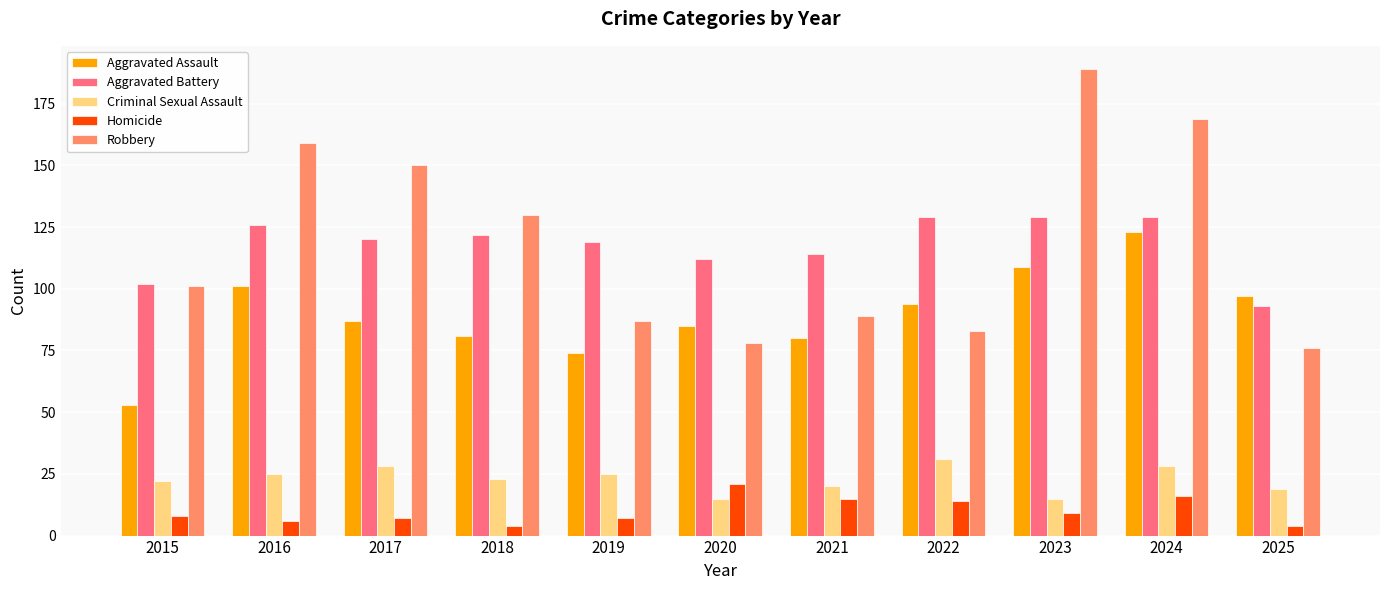

Reading left to right, transcribe all the data shown in this chart.

Aggravated Assault: 53	101	87	81	74	85	80	94	109	123	97
Aggravated Battery: 102	126	120	122	119	112	114	129	129	129	93
Criminal Sexual Assault: 22	25	28	23	25	15	20	31	15	28	19
Homicide: 8	6	7	4	7	21	15	14	9	16	4
Robbery: 101	159	150	130	87	78	89	83	189	169	76